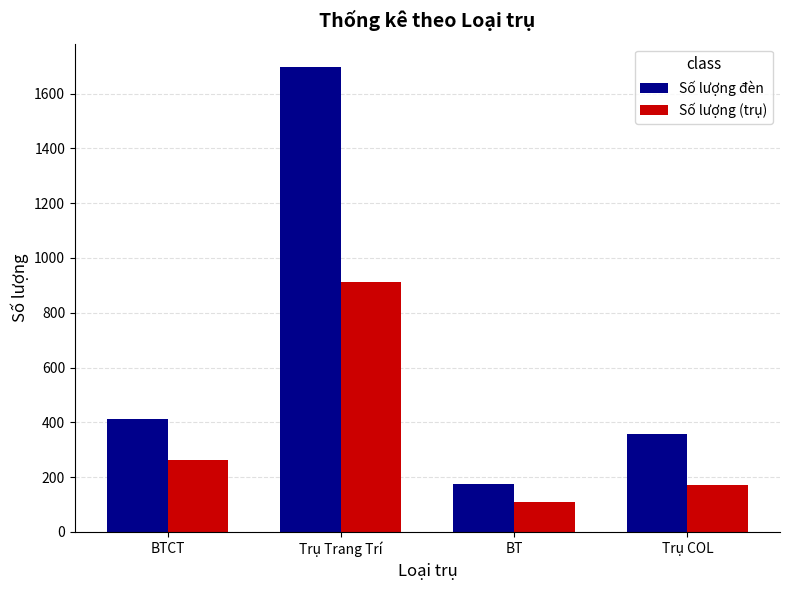

Is it true that Số lượng (trụ) equals 172 at Trụ COL?

True